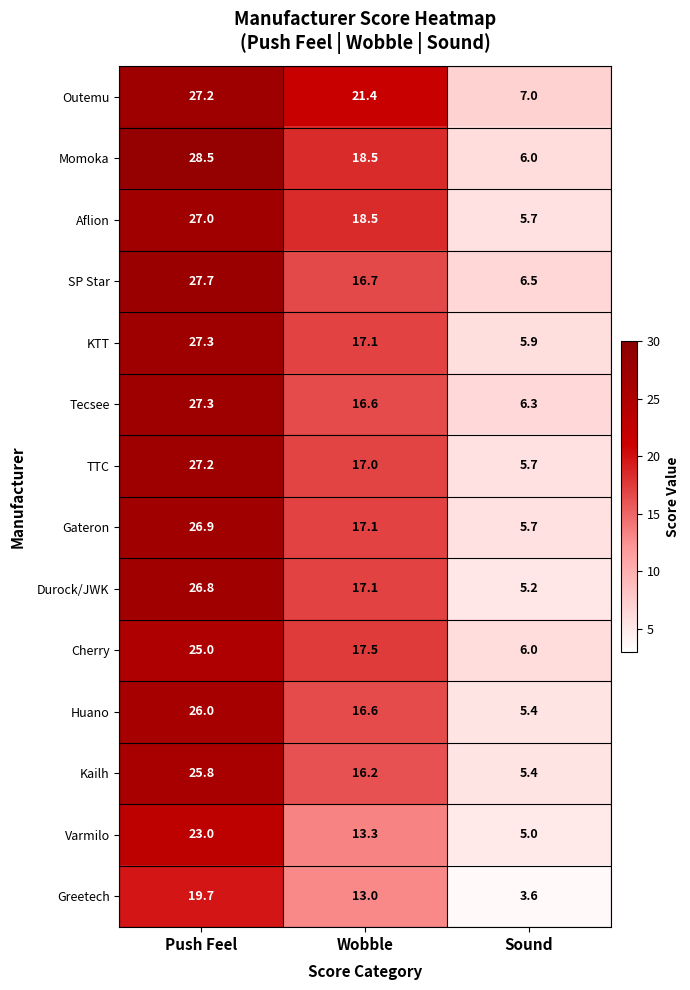

Which category has the lowest value in the KTT series?

Sound